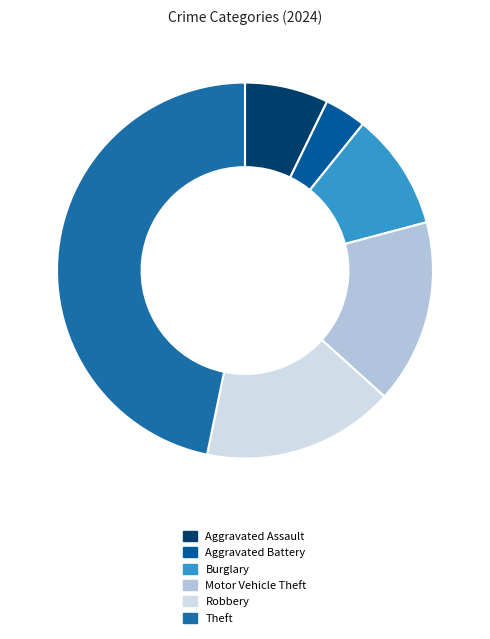

Approximately how many times larger is the value at Motor Vehicle Theft compared to Theft?

0.3